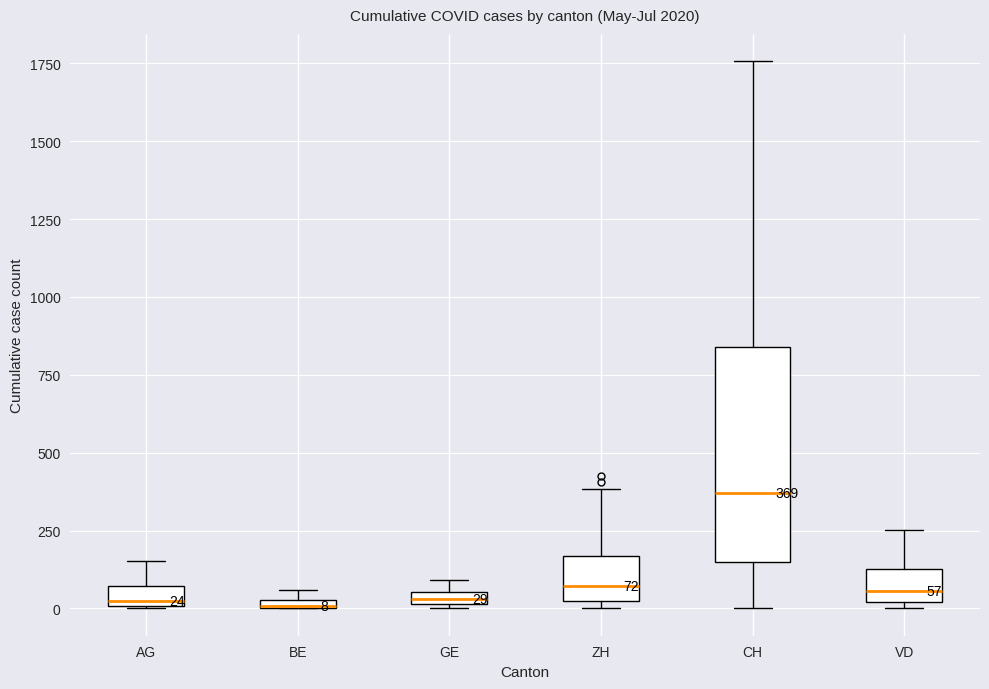

Which box has the highest median line?

CH